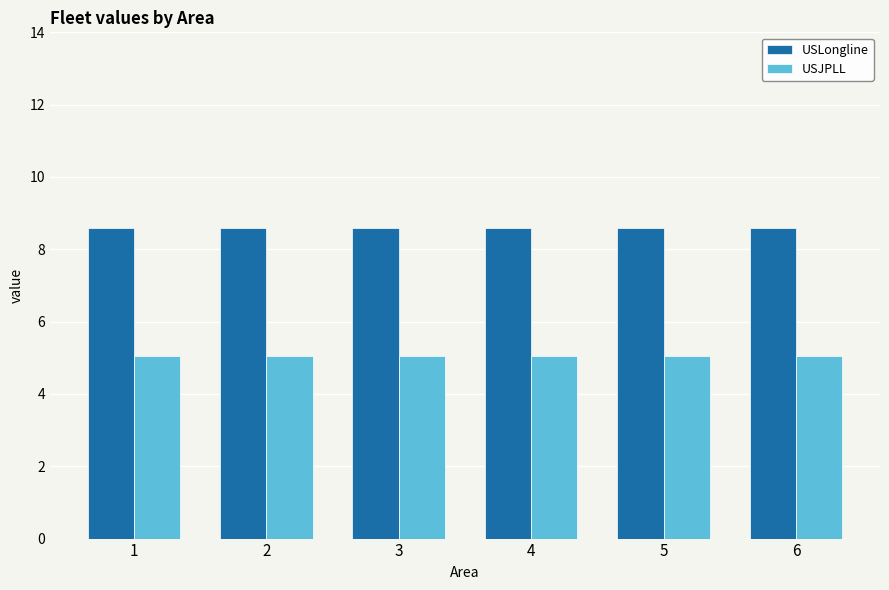

How many groups of bars are there?

6